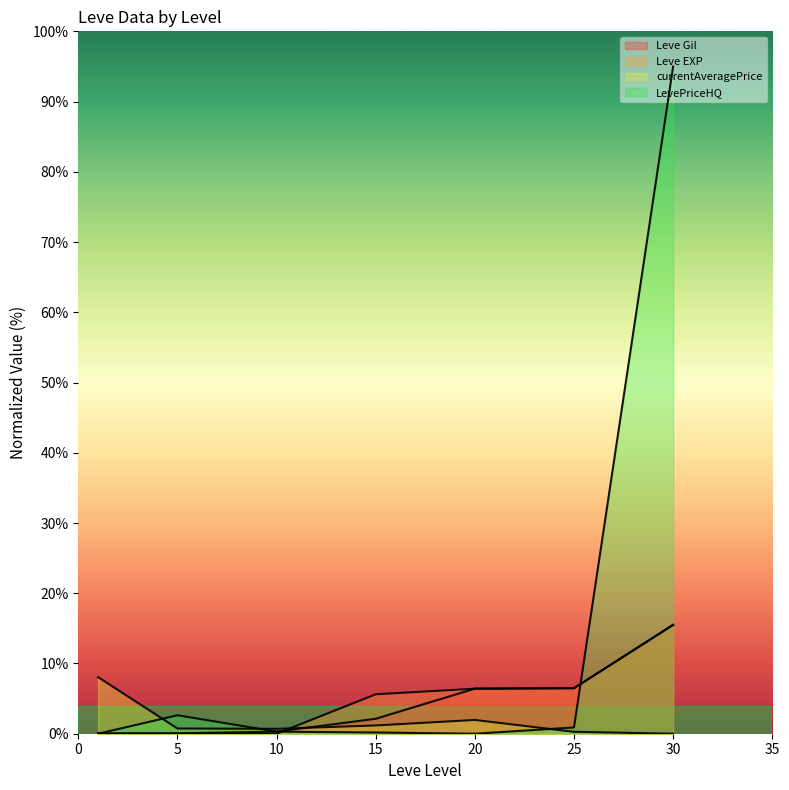

At which category is the sum across all series the highest?

30